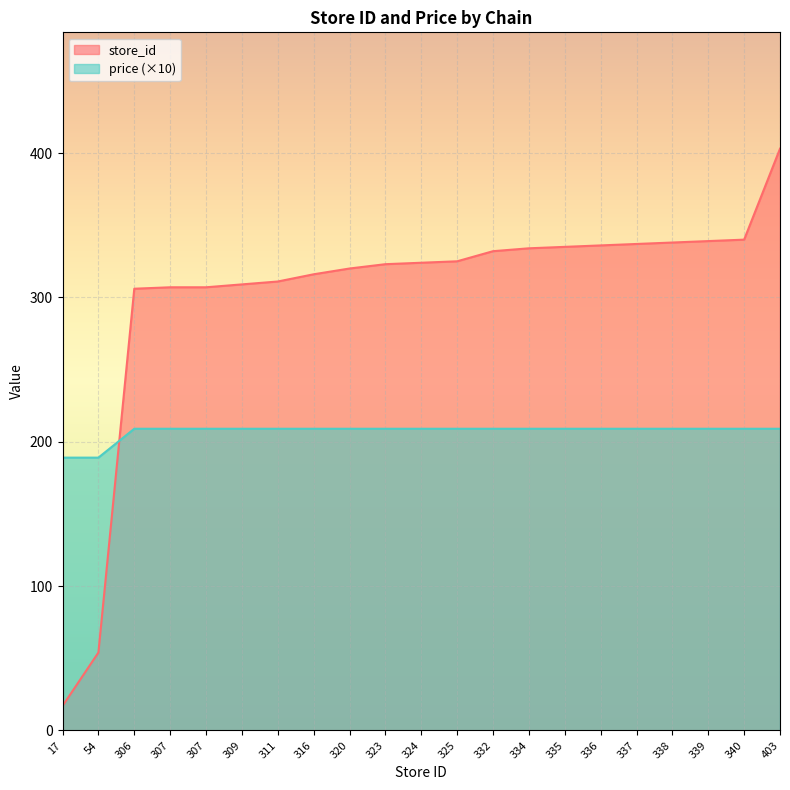

How many lines are shown in the chart?

2